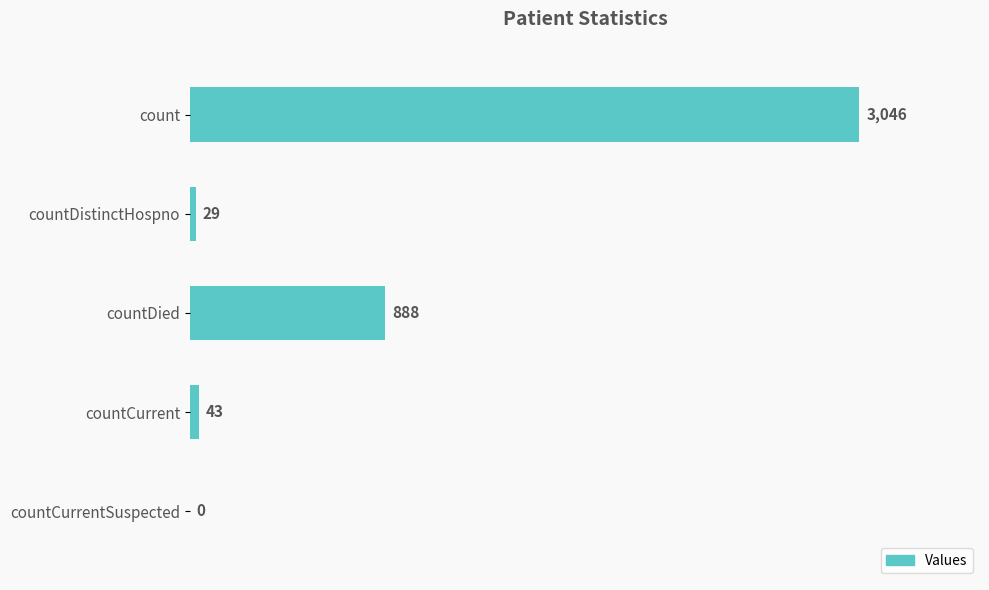

Reading bottom to top, what are all the values shown in this chart?

countCurrentSuspected=0	countCurrent=43	countDied=888	countDistinctHospno=29	count=3046